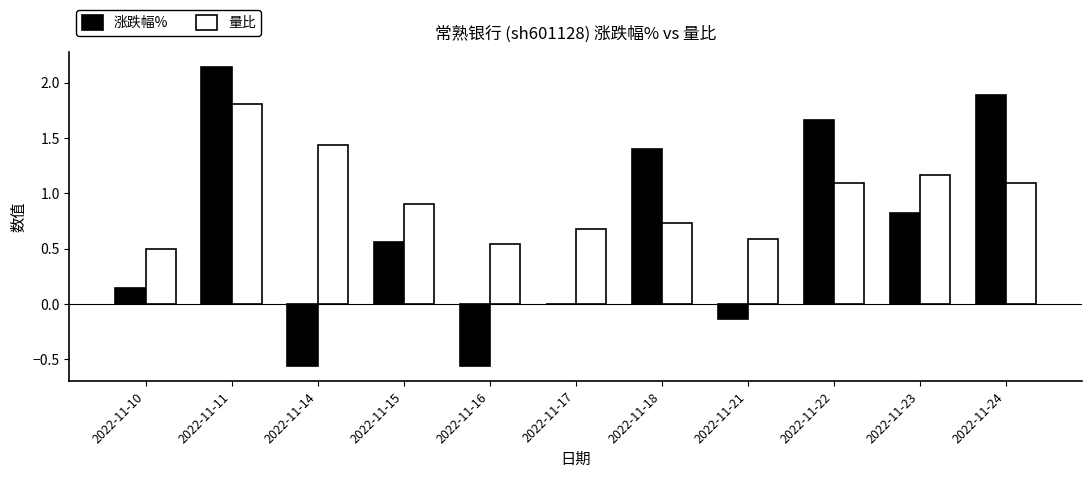

True or false: 量比 has a value of 1.1 at 2022-11-22.

True